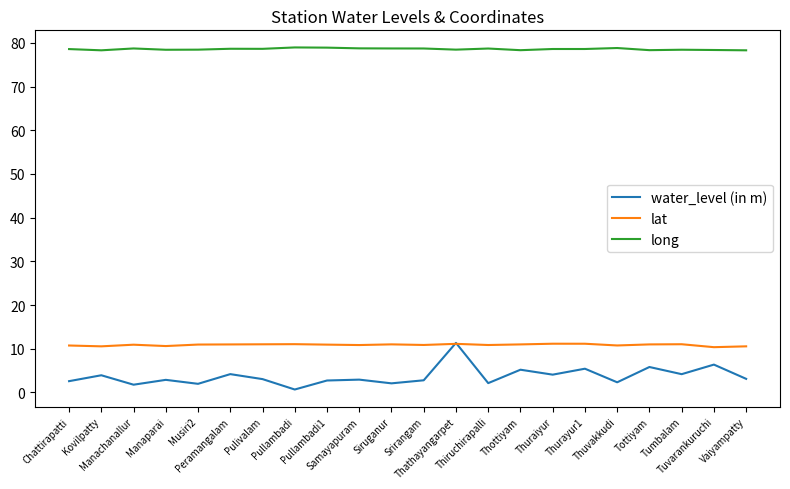

What is the greatest value displayed?

79.0